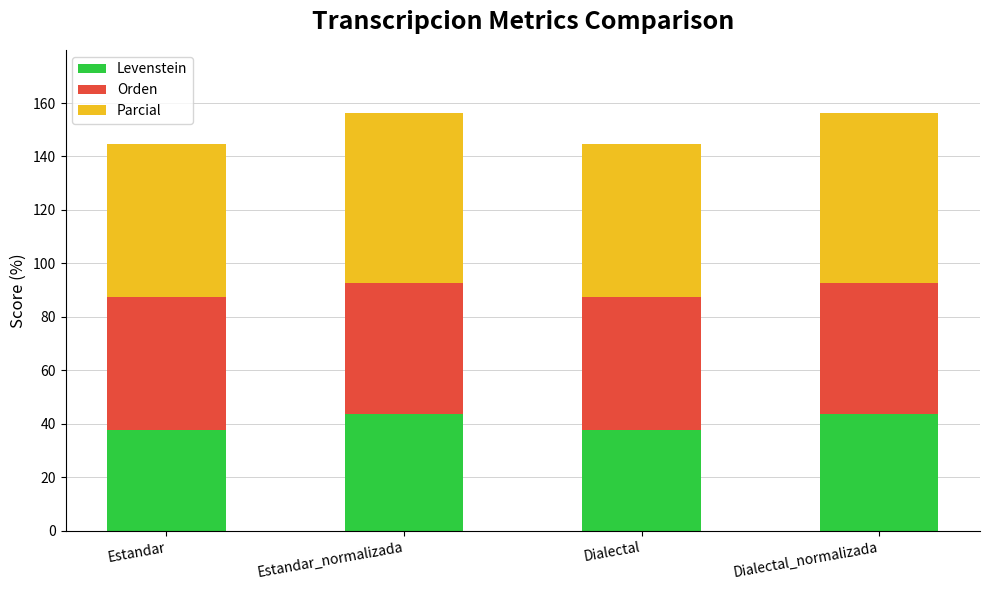

Reading left to right, list the values for the Levenstein series.

37.6	43.7	37.6	43.7